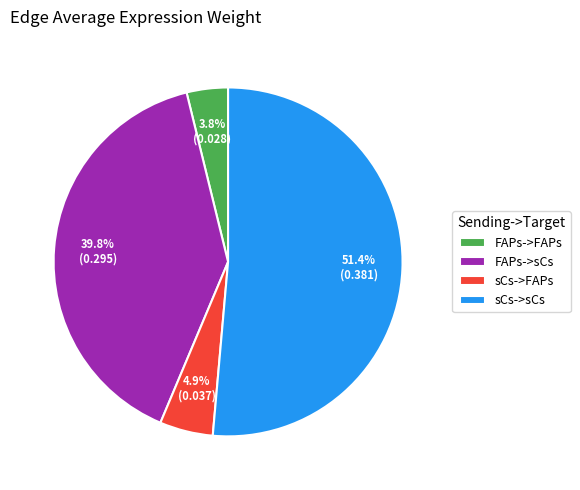

Which slice is the largest?

sCs->sCs